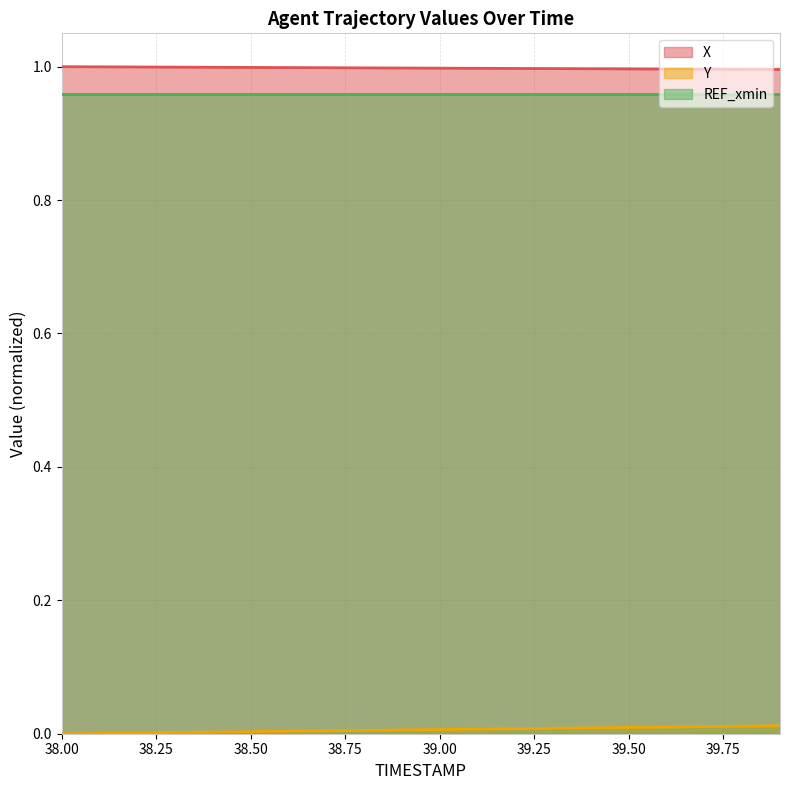

True or false: Y and X cross at least once.

False